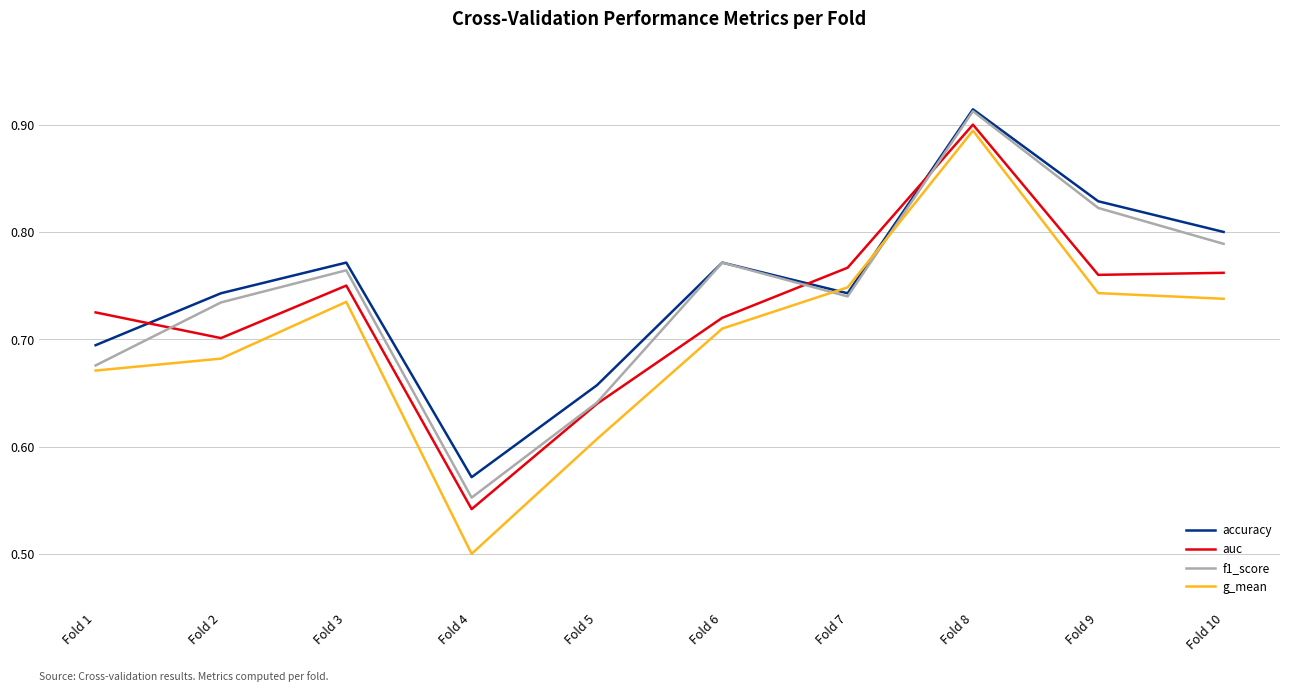

How many lines are shown in the chart?

4